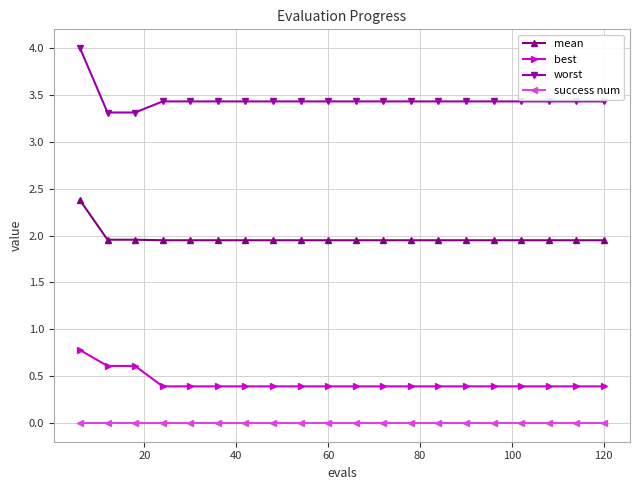

Which series has the largest range (max minus min)?

worst